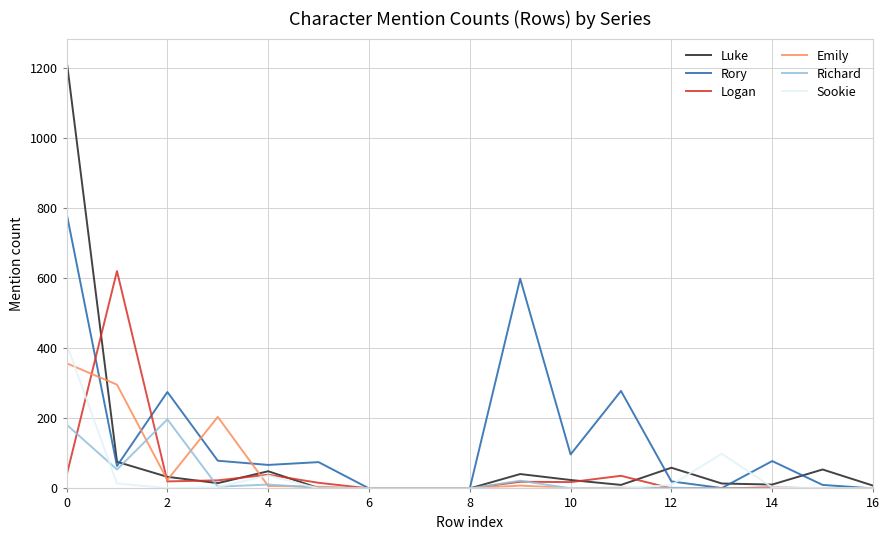

What is the difference between the maximum and second lowest values in the Logan series?

620